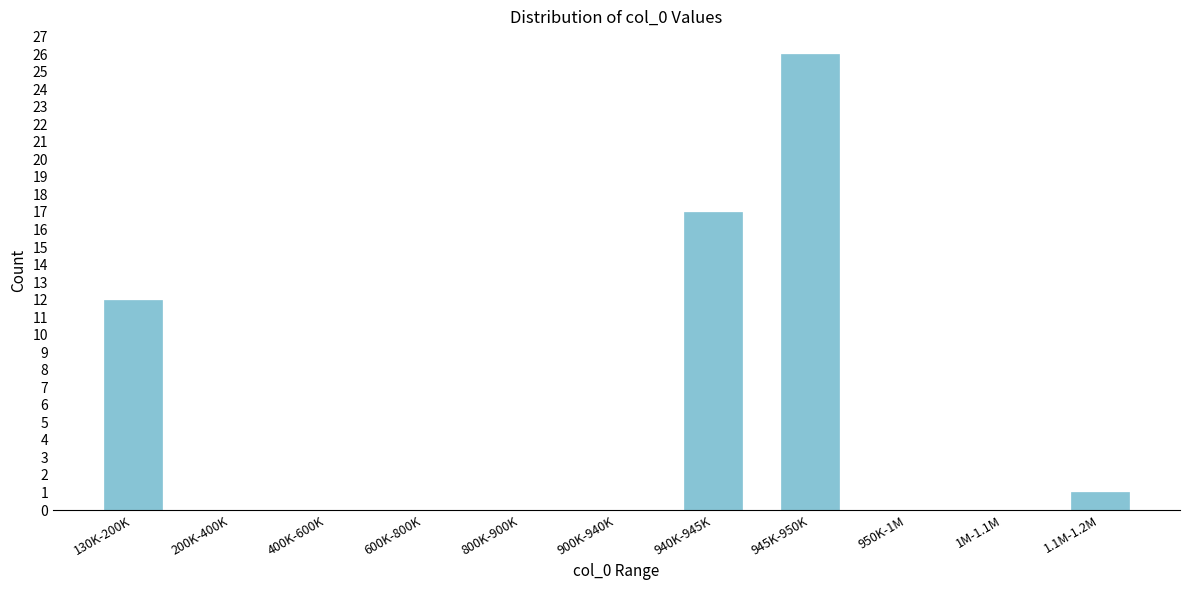

Reading left to right, extract all data points from this chart.

130K-200K=12	200K-400K=0	400K-600K=0	600K-800K=0	800K-900K=0	900K-940K=0	940K-945K=17	945K-950K=26	950K-1M=0	1M-1.1M=0	1.1M-1.2M=1